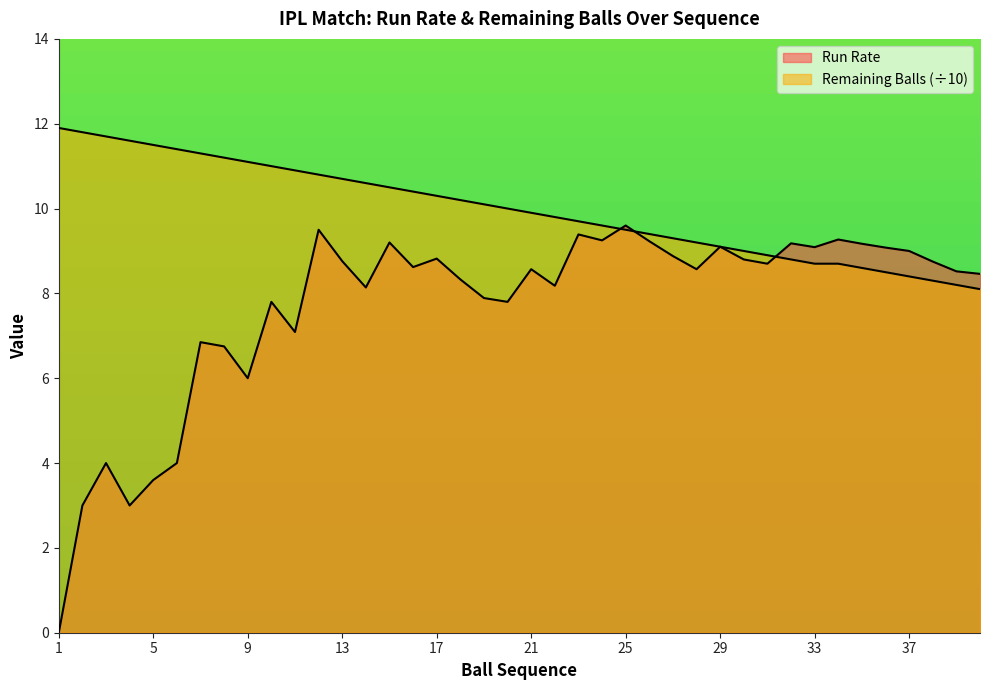

How many values in the Run Rate series are below 8?

13